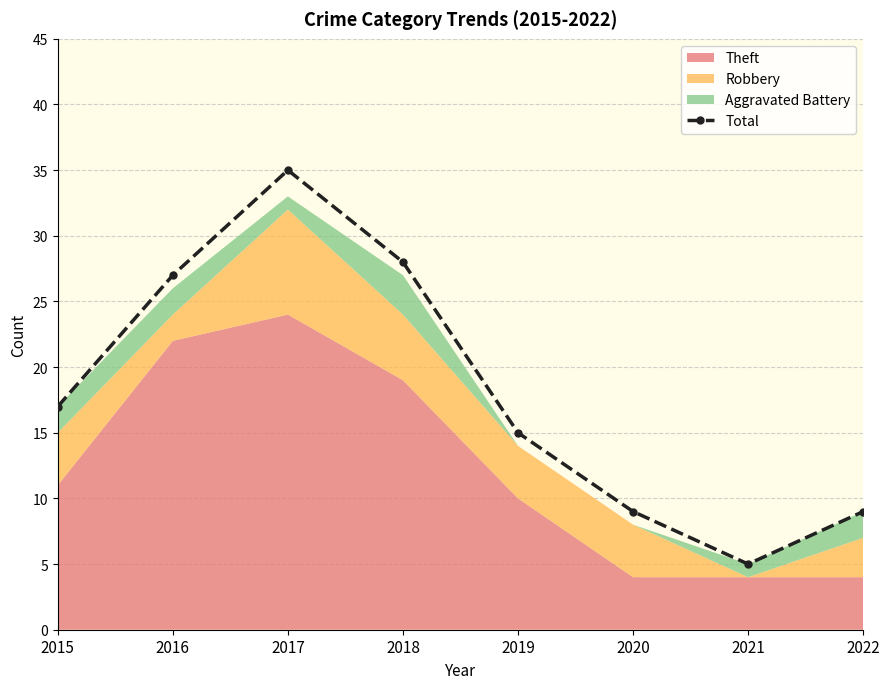

Is it true that the value at 2019 is 15?

True